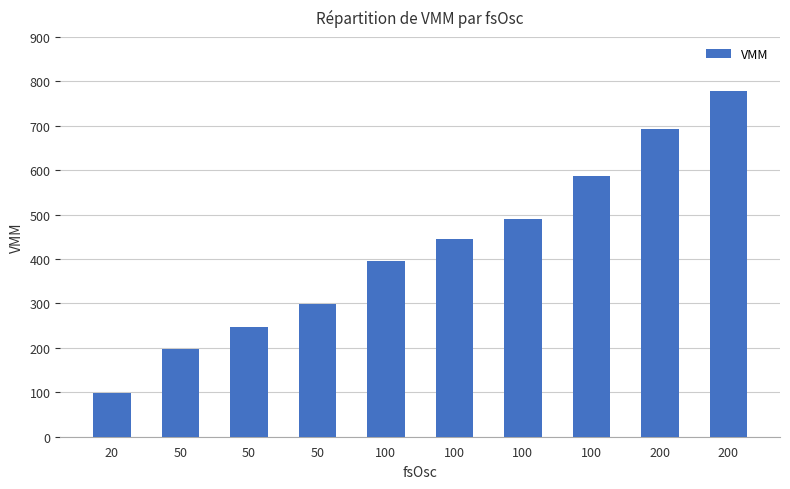

List the labels in order of value, smallest first.

20, 50, 50, 50, 100, 100, 100, 100, 200, 200